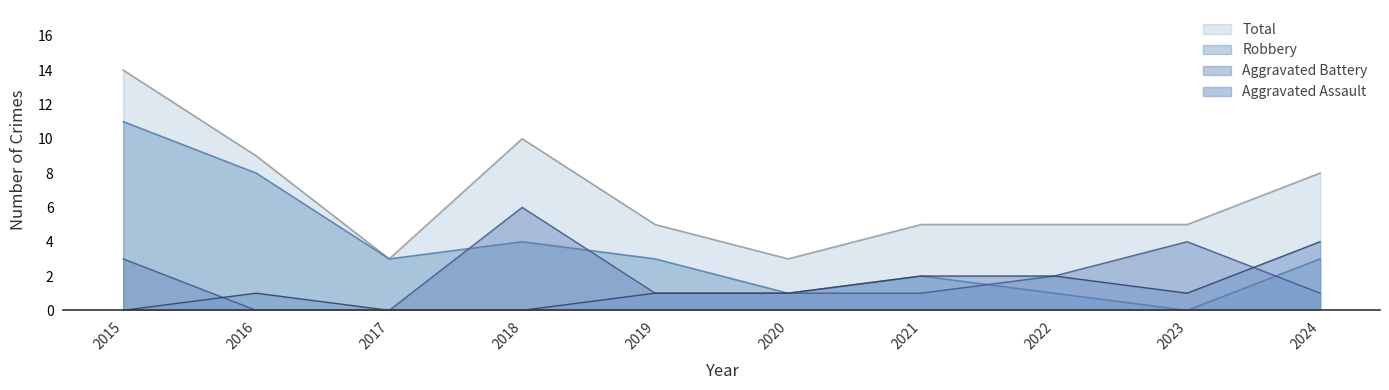

What is the difference between the Aggravated Battery values at 2020 and 2016?

1